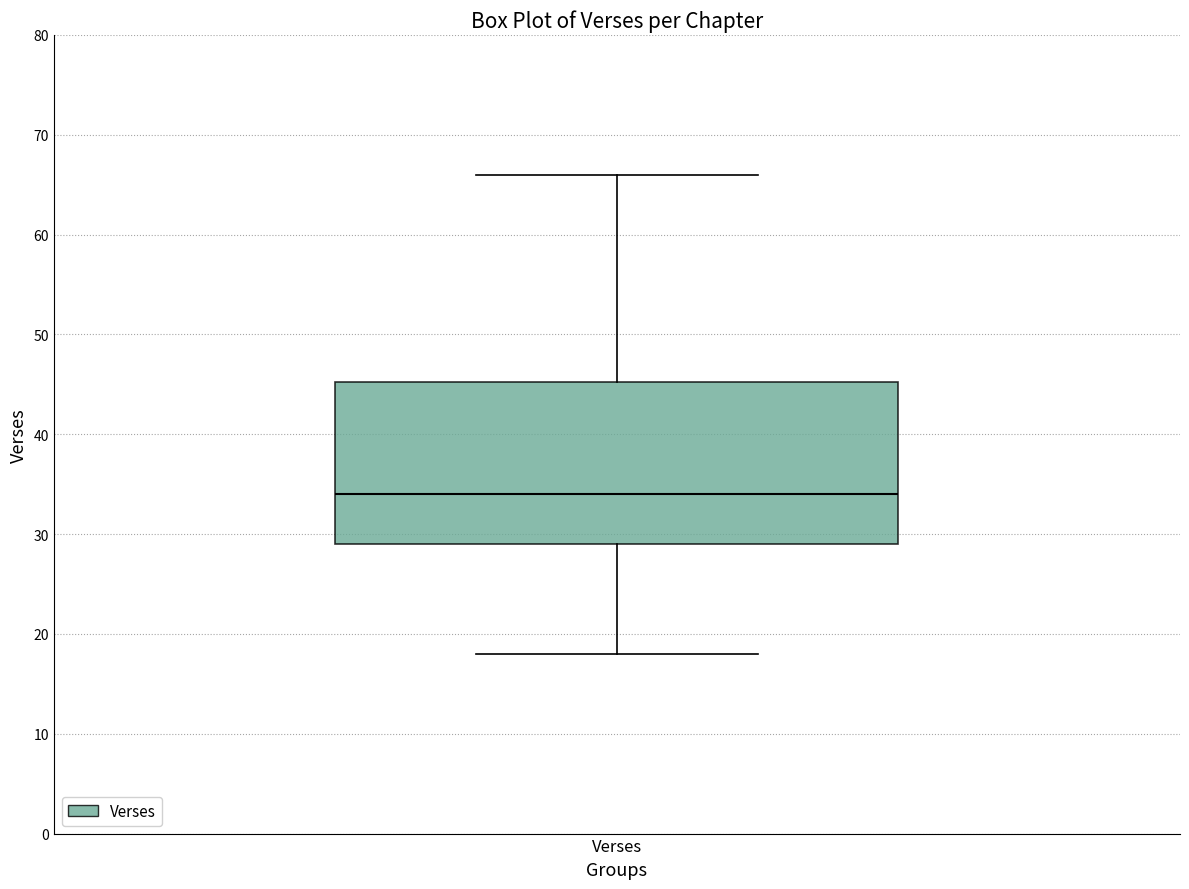

Where is the lower edge of the box for Verses on the y-axis? The values are not printed on the chart, so give them approximately, as read against the axis.

29